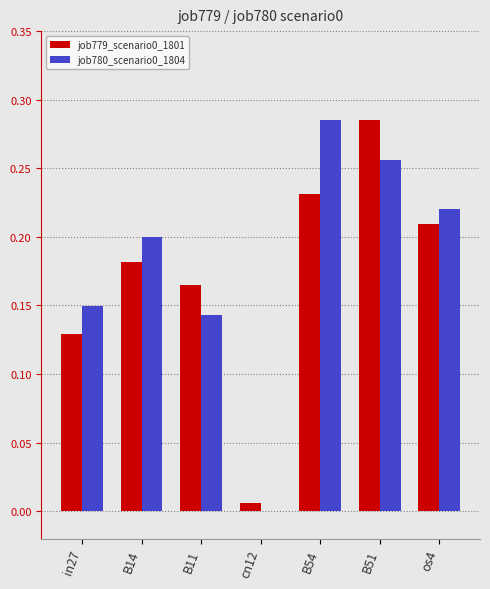

Is the value of job780_scenario0_1804 at B11 greater than the value of job779_scenario0_1801 at B54?

No